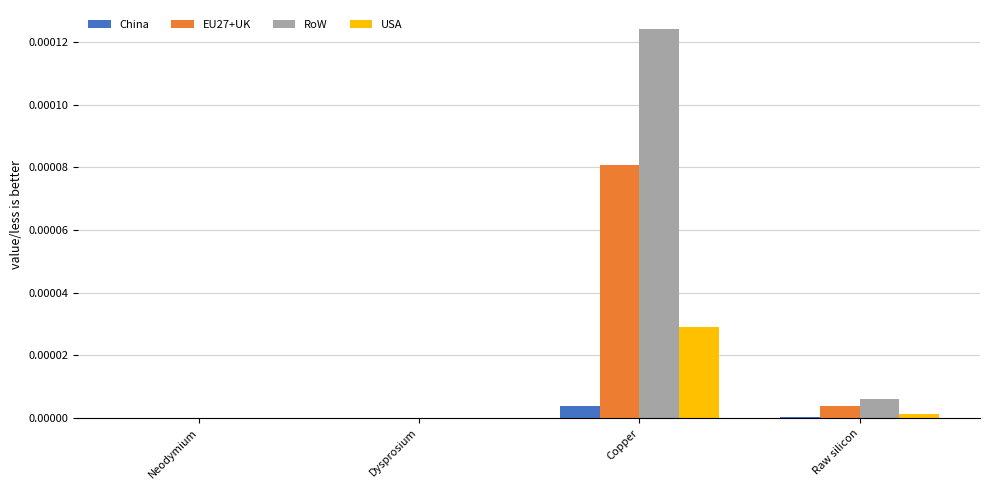

Is it true that RoW equals 0.0 at Raw silicon?

True